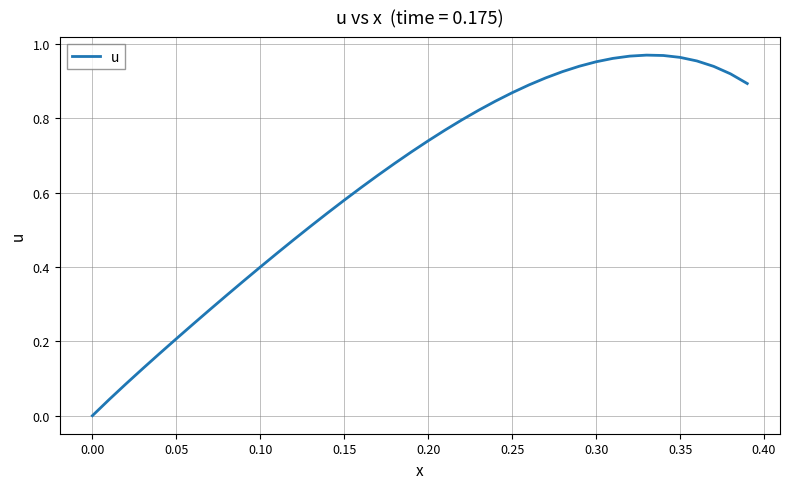

Where is the data nearest to the value 0?

0.00